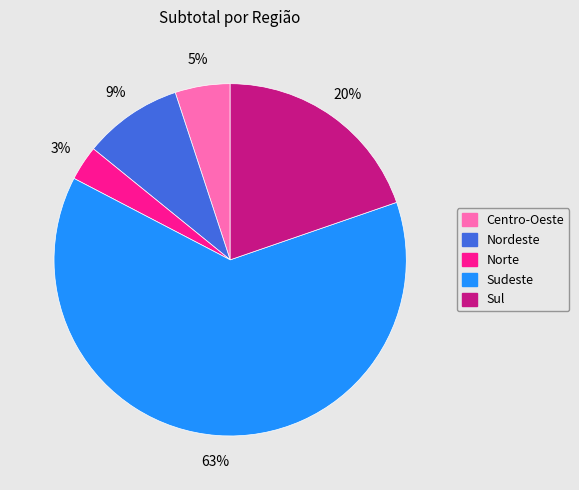

The Centro-Oeste slice represents 5% of the pie. True or false?

True